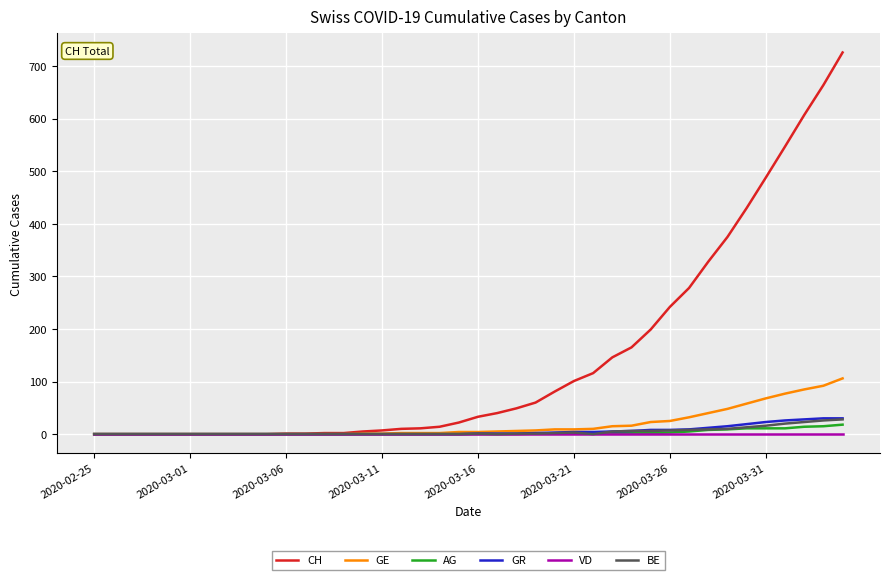

Which series has the largest total across all categories?

CH